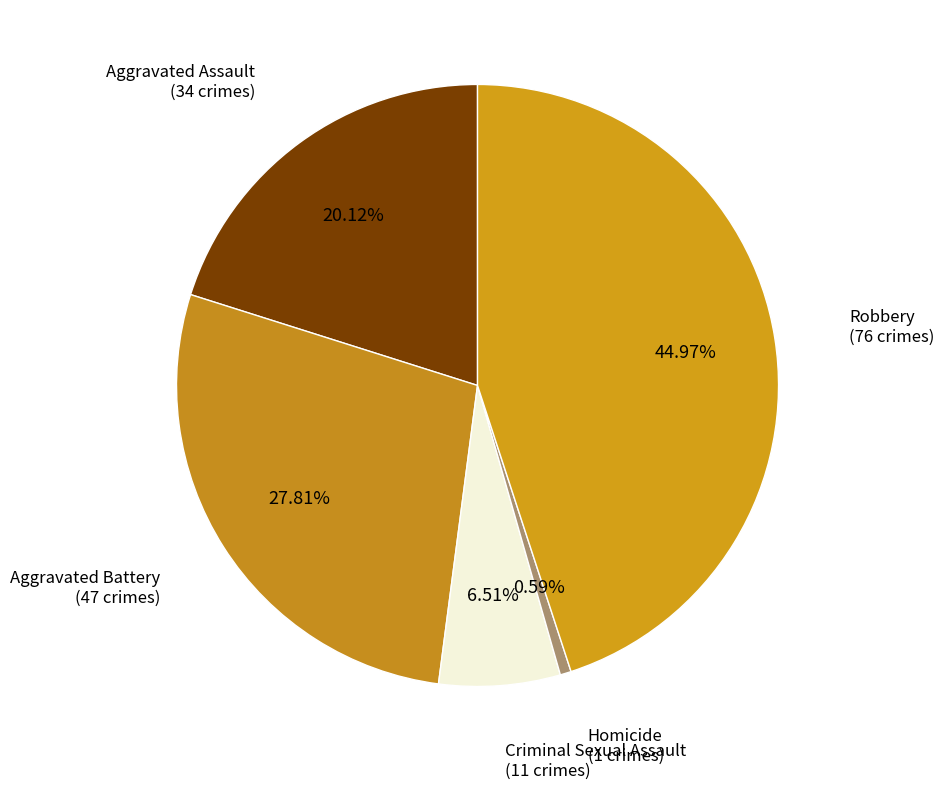

How many slices are in this pie chart?

5